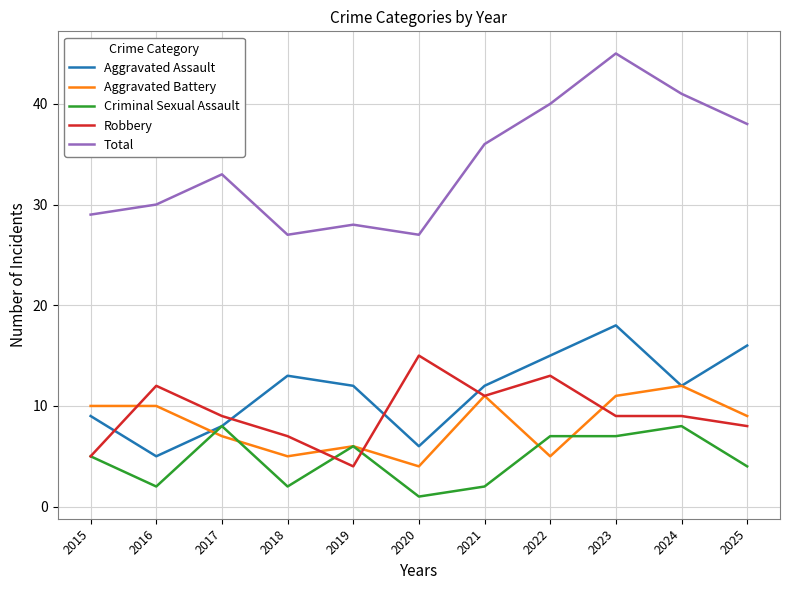

At 2016, list the series in order from smallest to largest.

Criminal Sexual Assault, Aggravated Assault, Aggravated Battery, Robbery, Total